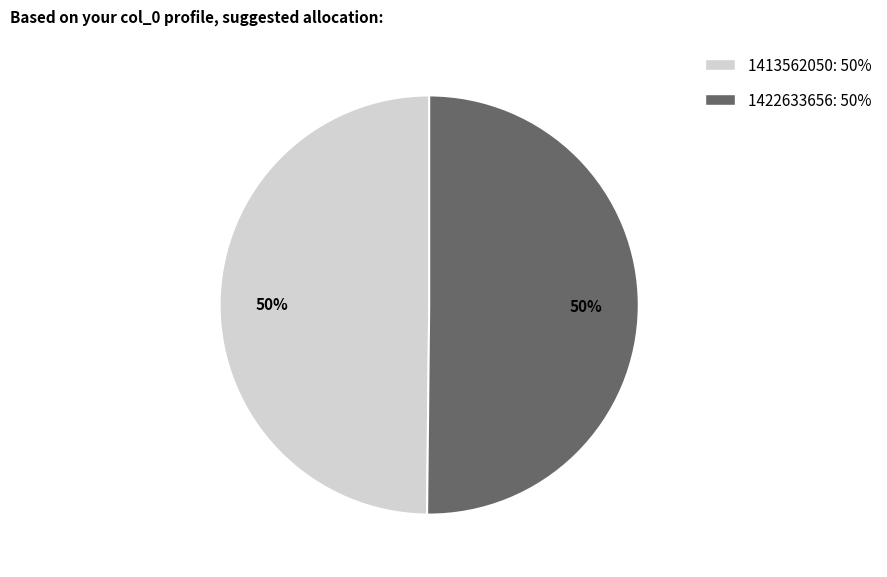

To the nearest percent, what percentage of the pie is 1422633656?

50%